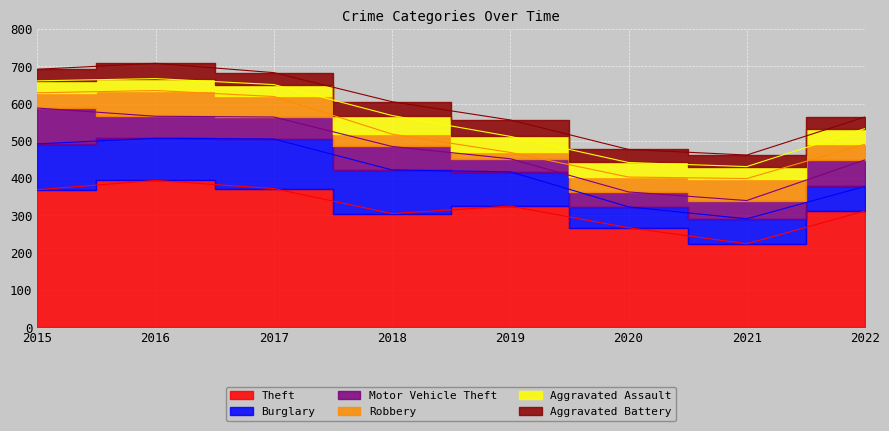

What is the value of the Aggravated Battery point at the 6th from the left?

35